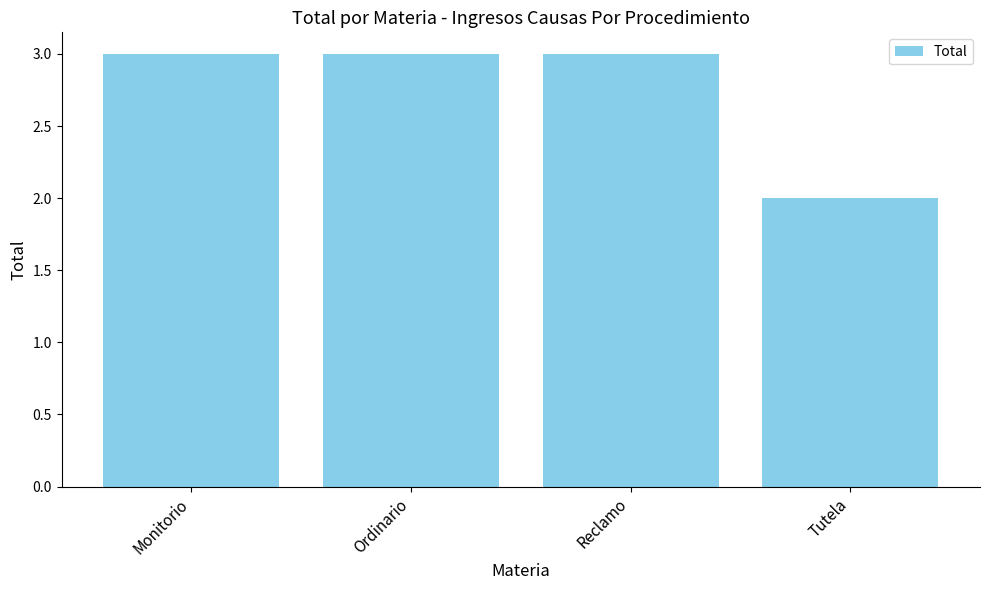

What is the label of the 4th bar from the left?

Tutela